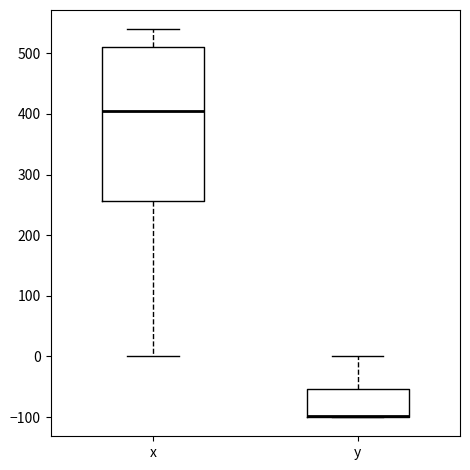

Reading left to right, read every box against the y-axis: the position of its median line, the range the box covers, and the ends of its whiskers. The values are not printed on the chart, so give them approximately, as read against the axis.

x: median 410, box 260 to 510, whiskers 0 to 540
y: median -100 (drawn on the box's lower edge), box -100 to -50, whiskers -100 to 0